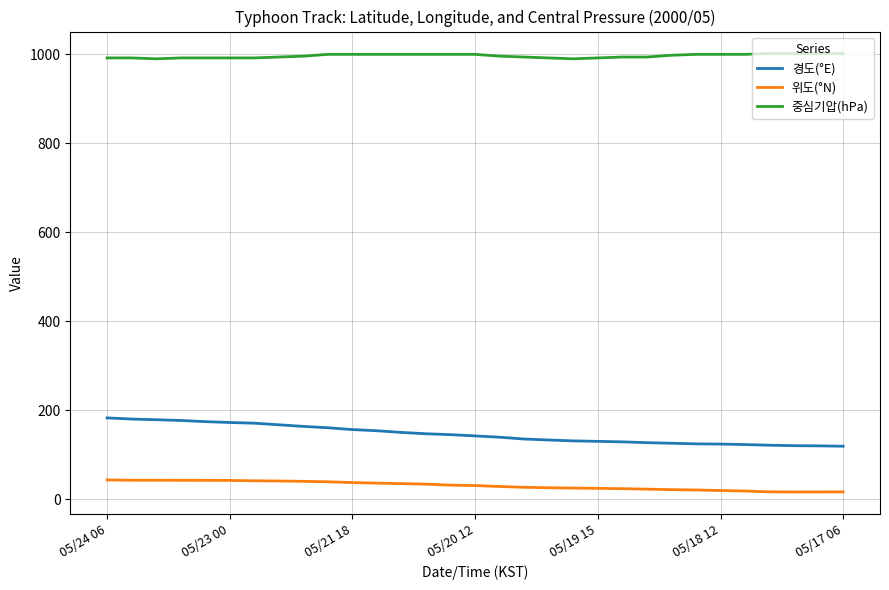

Which series has the largest total across all categories?

중심기압(hPa)